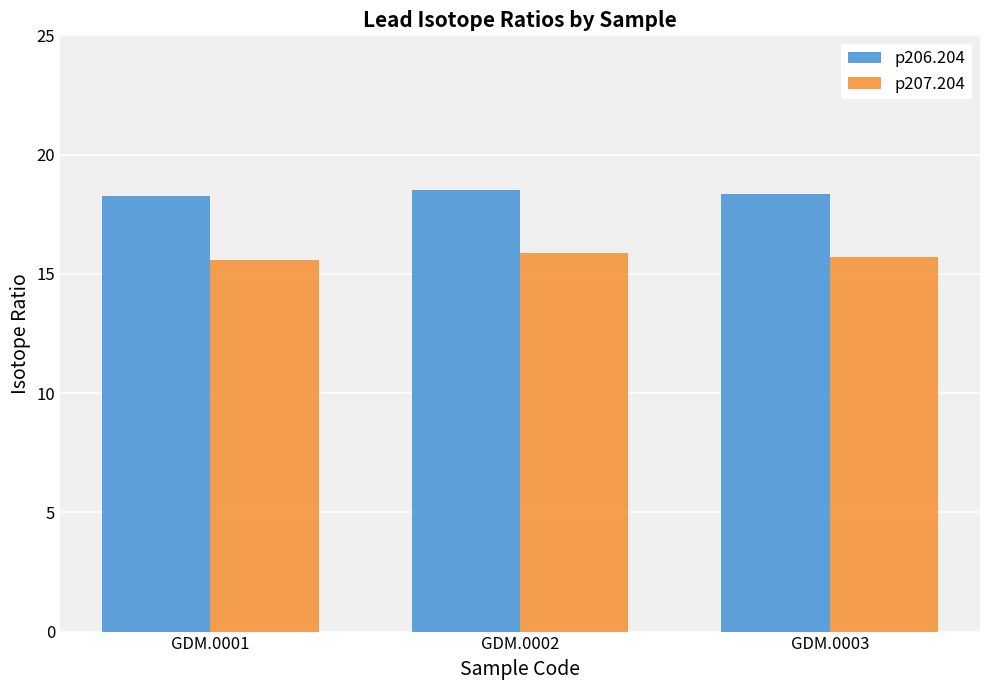

List the series in order of their peak value, highest first.

p206.204, p207.204